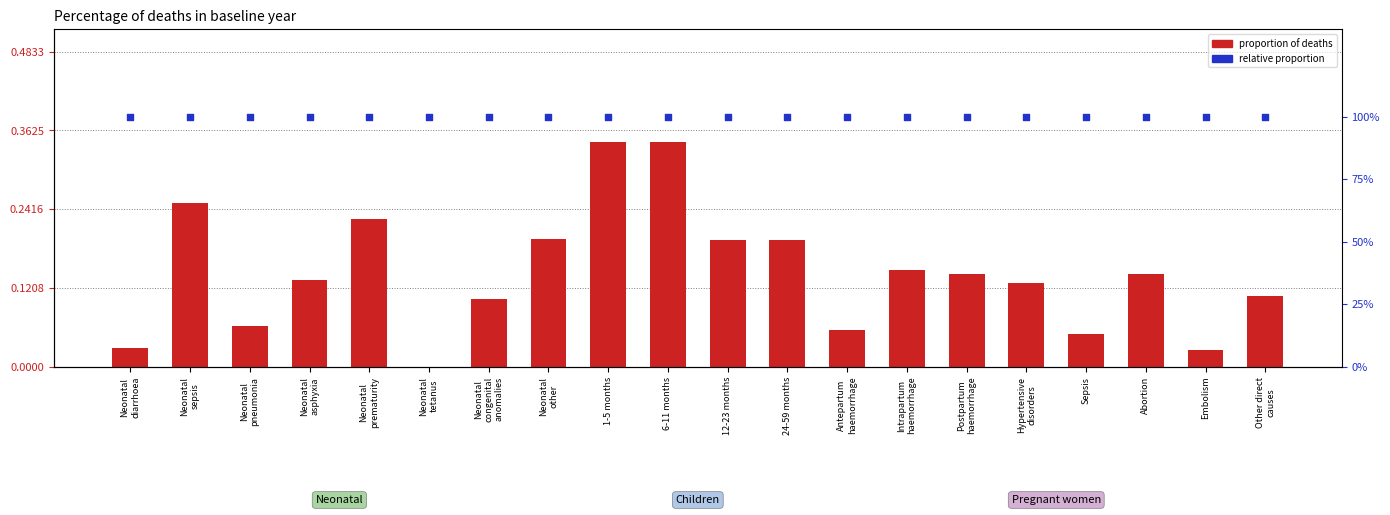

Is the value of proportion of deaths at Neonatal
sepsis greater than the value of relative proportion (100%) at 24-59 months?

No